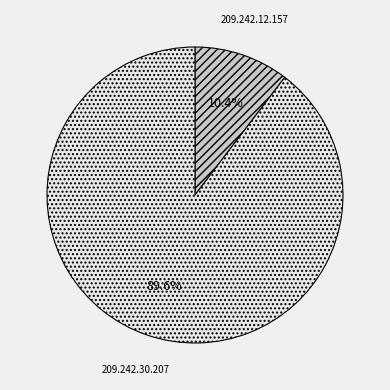

What is the smallest slice in the pie chart?

209.242.12.157